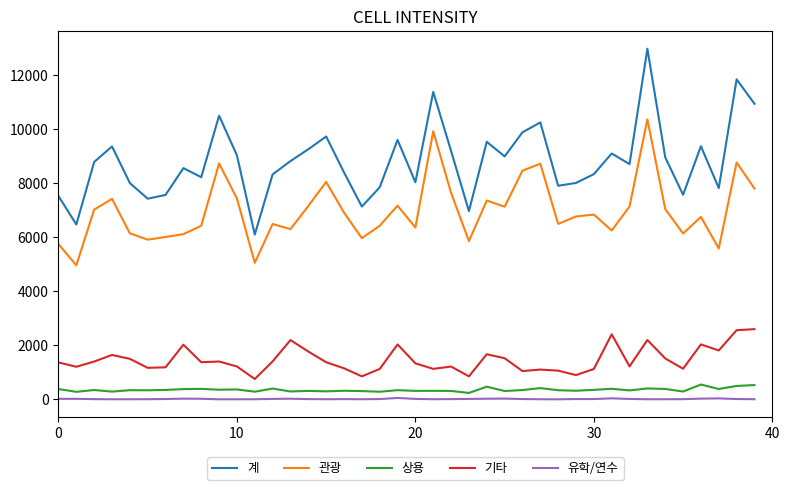

True or false: 관광 and 계 cross at least once.

False